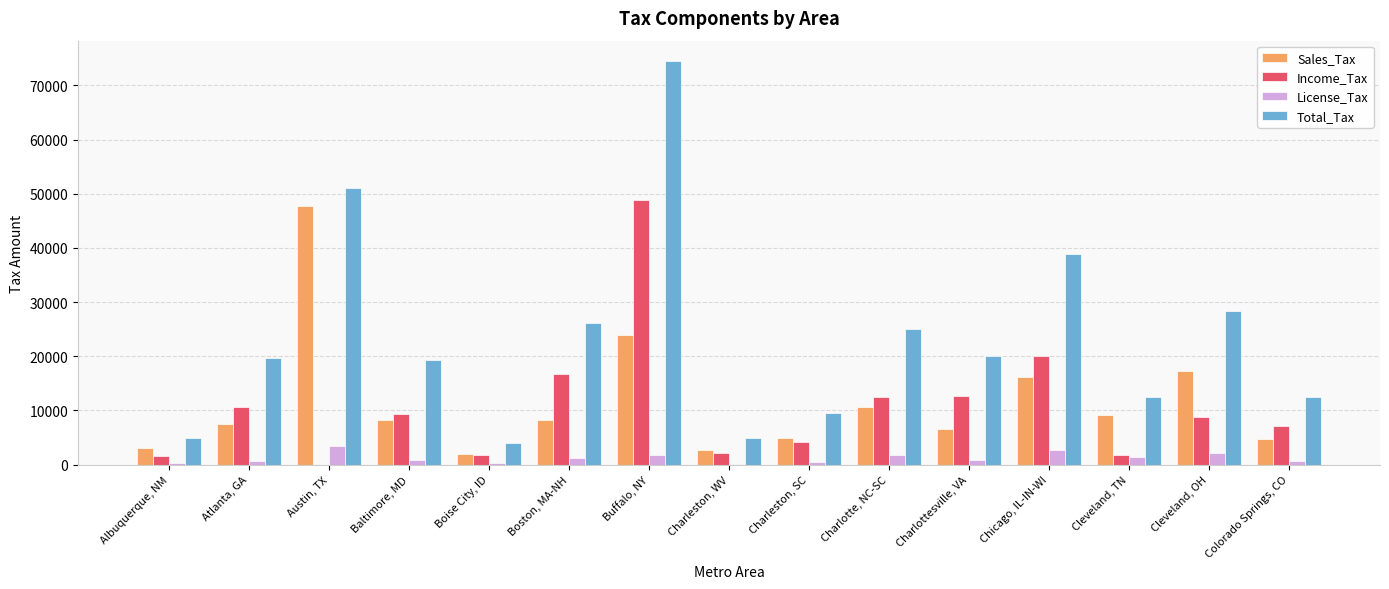

At which category is the sum across all series the highest?

Buffalo, NY